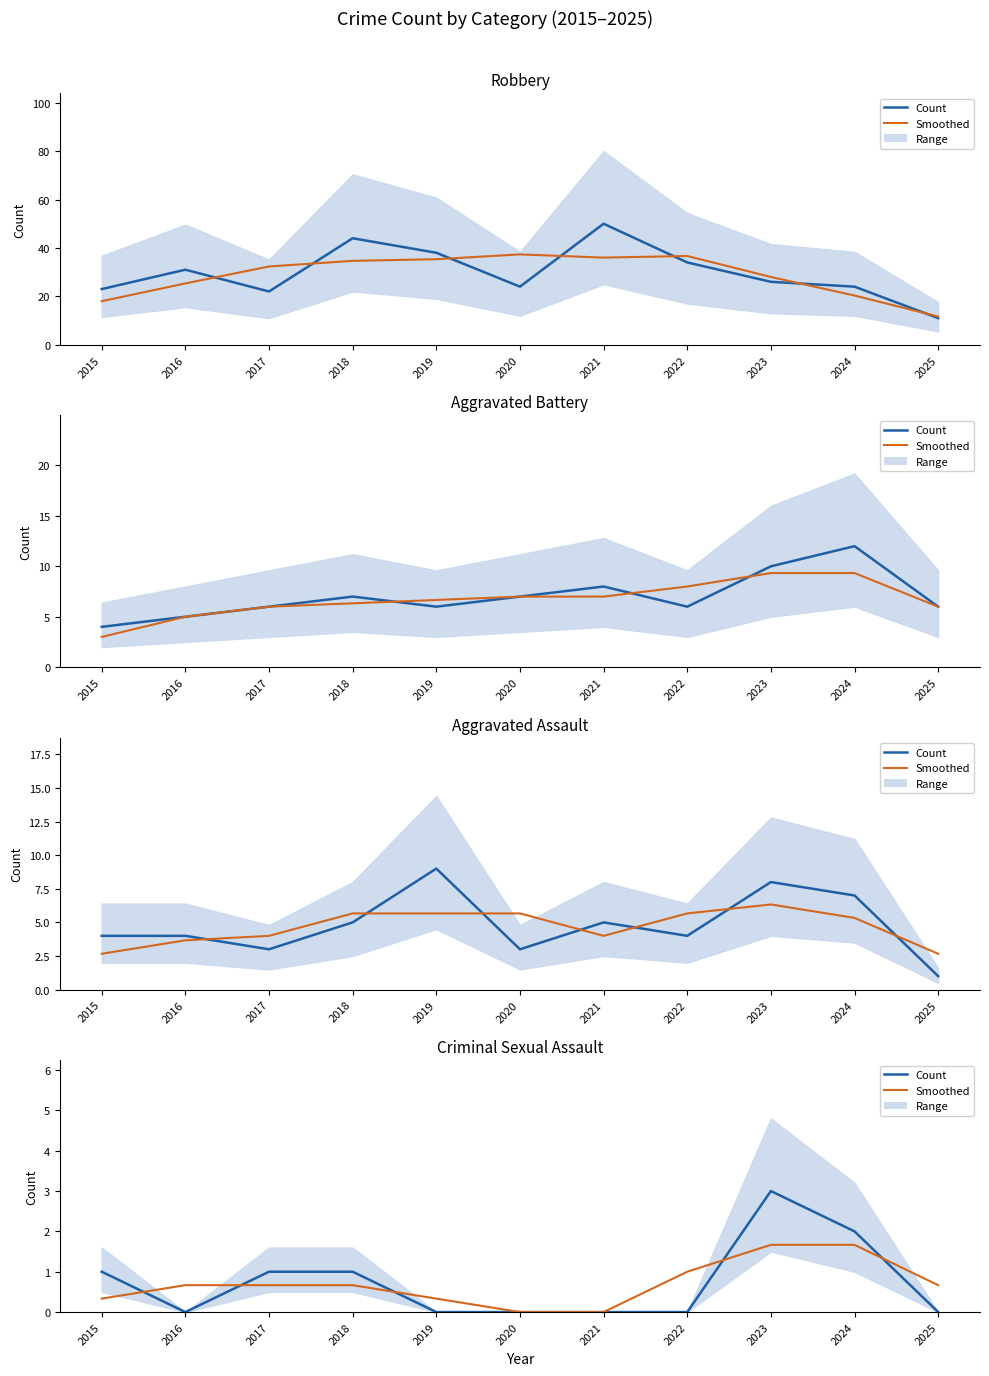

True or false: Smoothed has more than 2 interior local peaks.

False